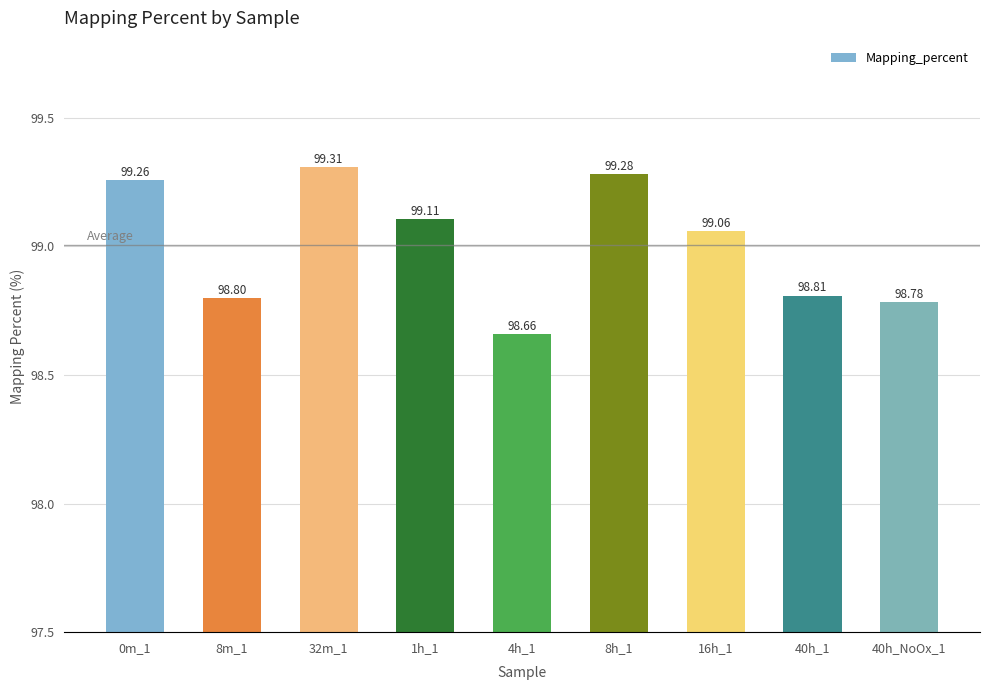

What position from the right is 32m_1?

7